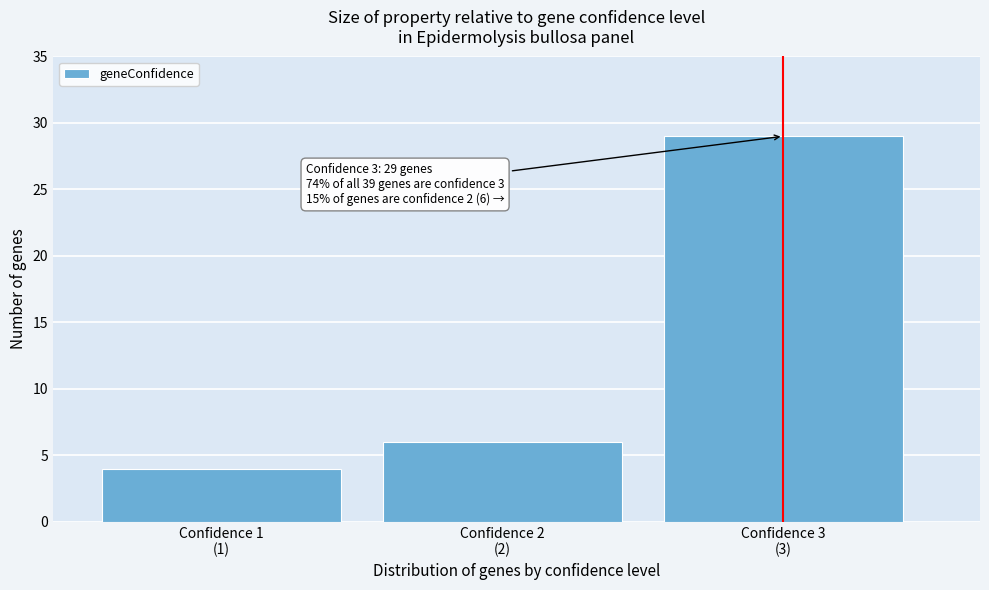

Reading left to right, what are all the values shown in this chart?

4	6	29